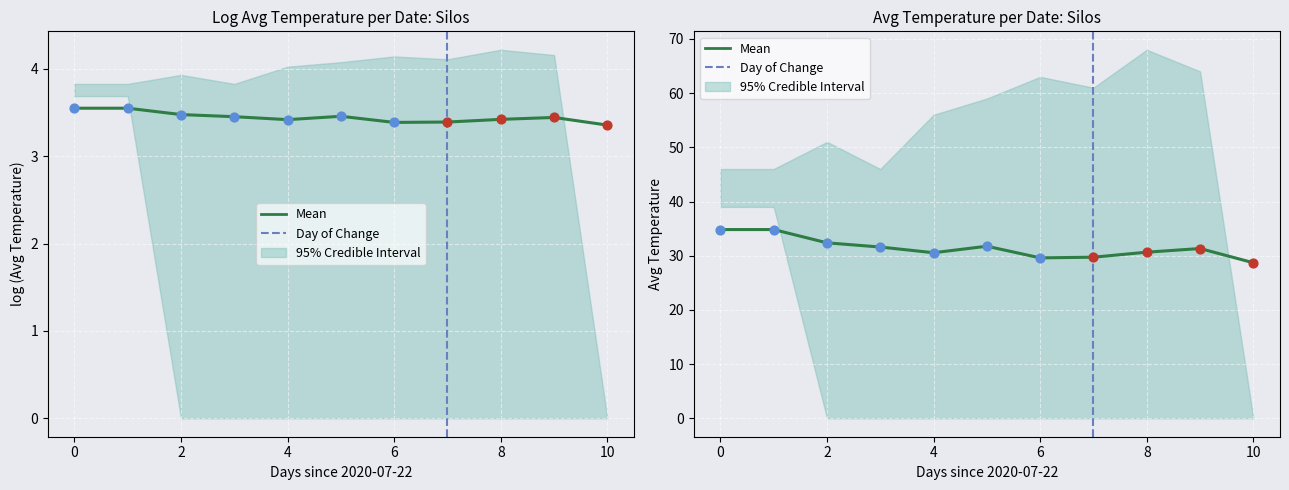

Which series contains the highest Y value?

CI_upper_temp